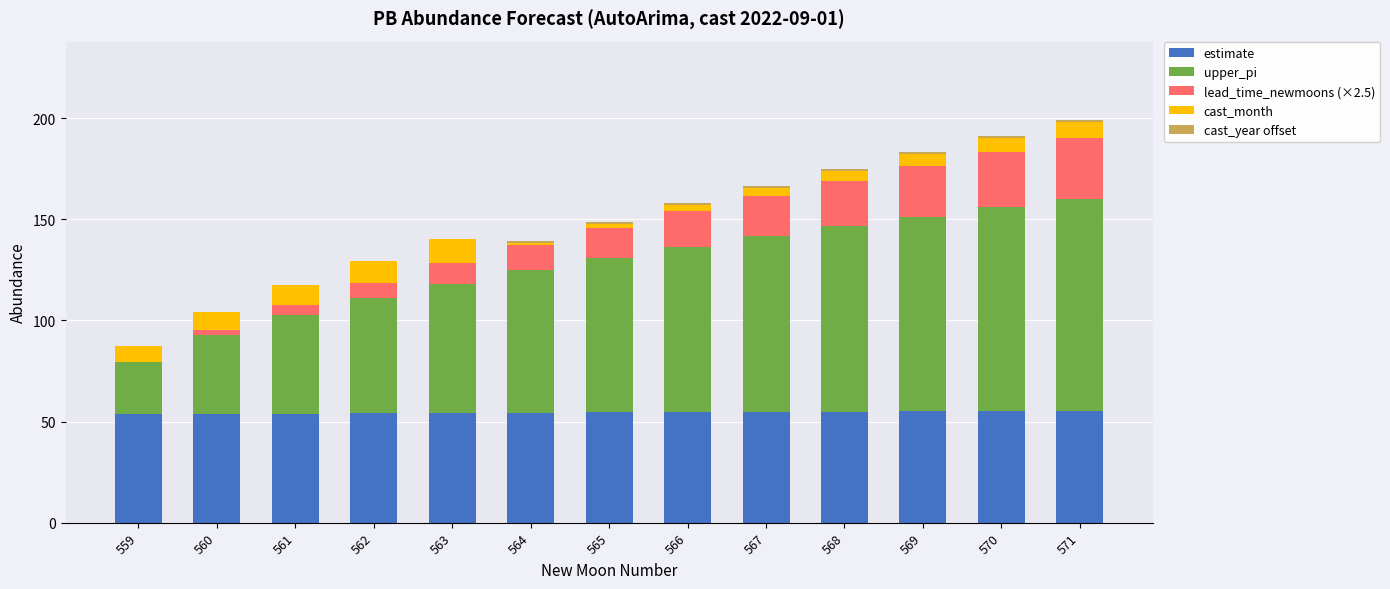

What is the total value across all series at 559?

87.3